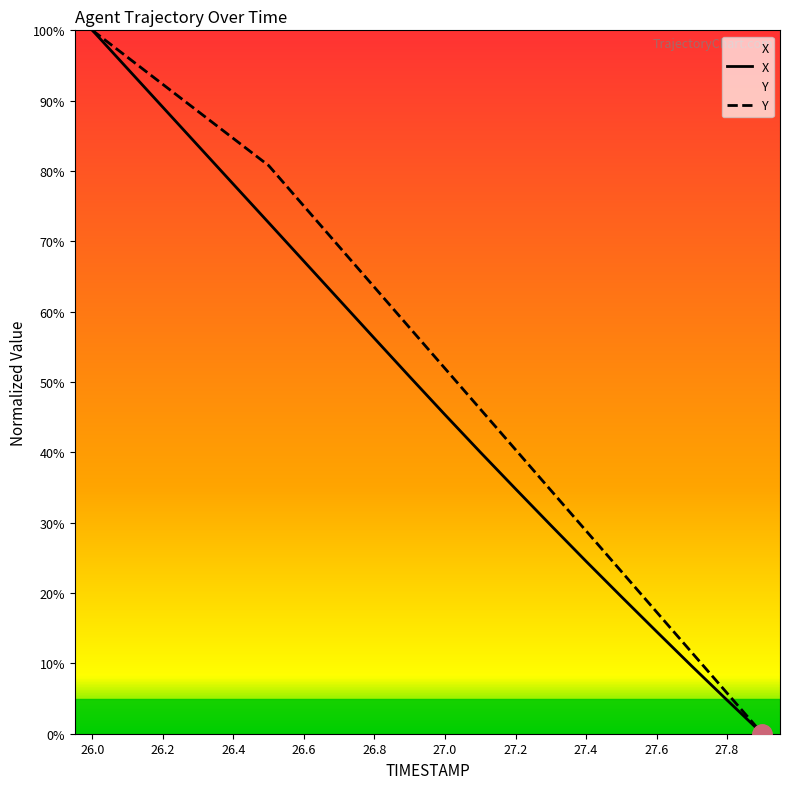

Does the chart have visible grid lines?

No